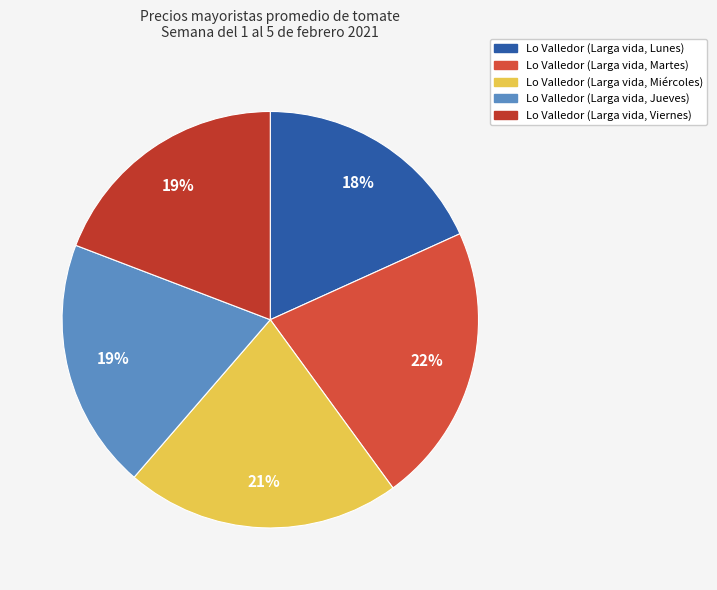

To the nearest percent, what percentage of the pie is Lo Valledor (Larga vida, Miércoles)?

21%